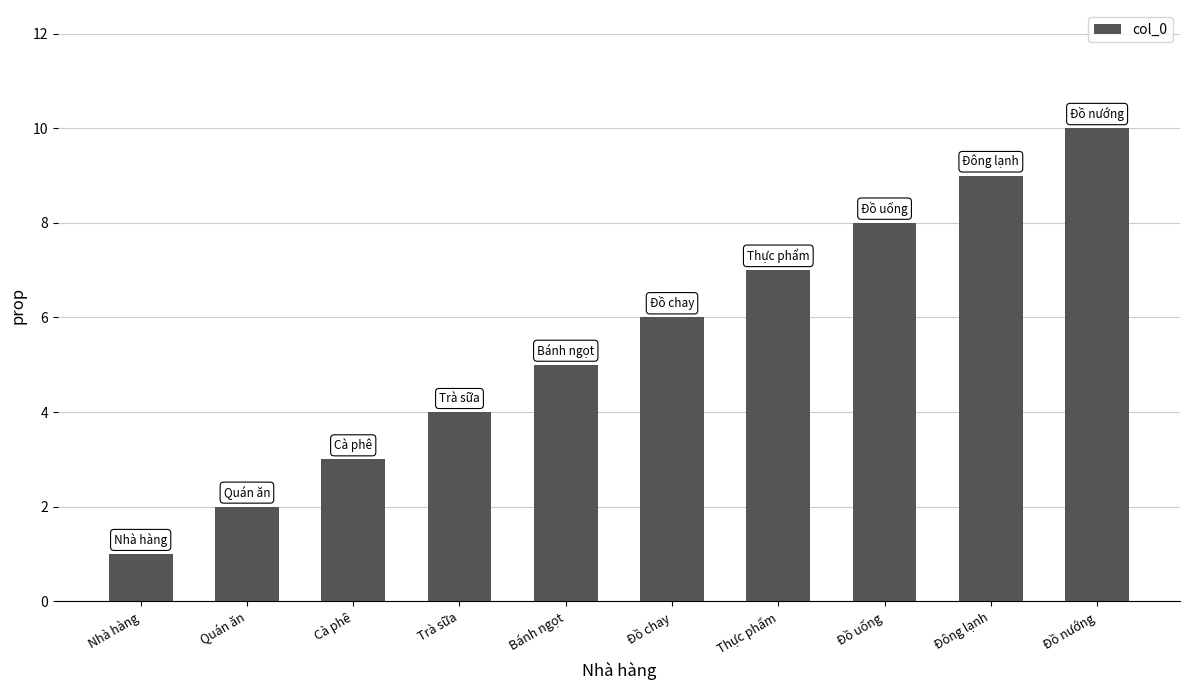

Which label corresponds to the largest value in the chart?

Đồ nướng